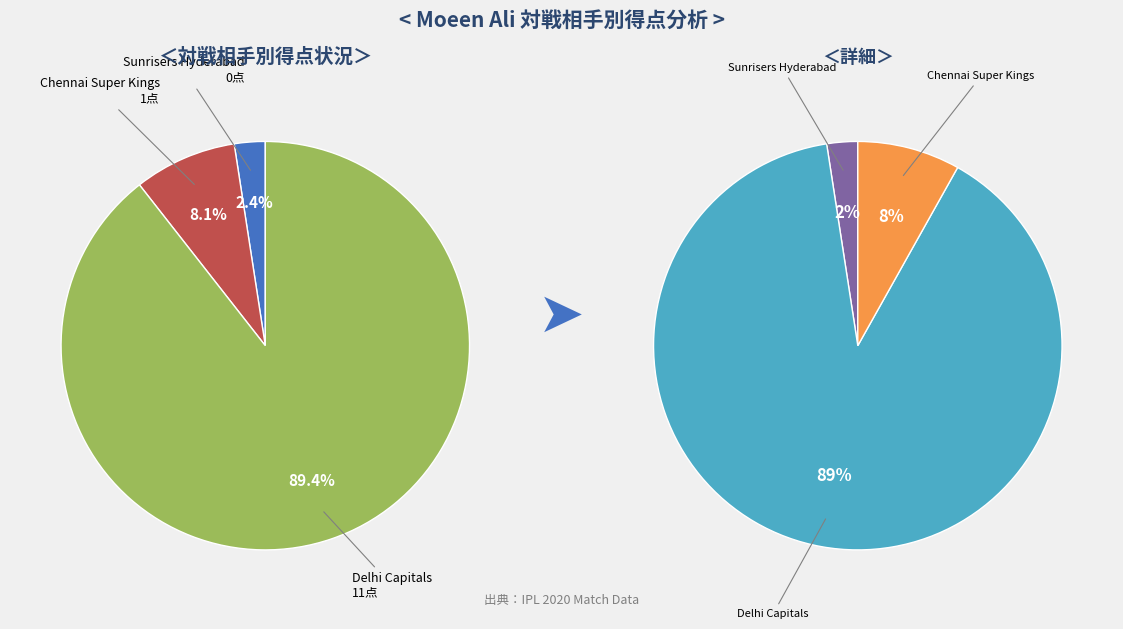

To the nearest percent, what is the average slice percentage?

33%